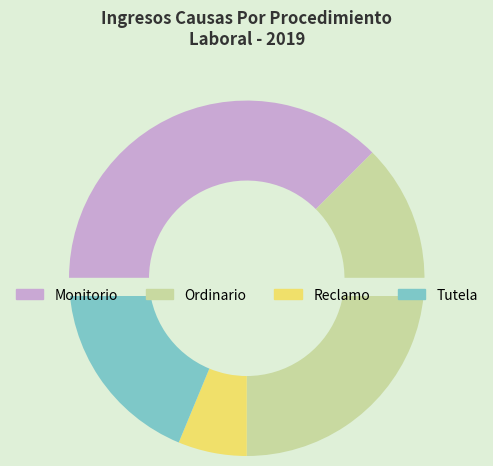

Rank the categories by value from highest to lowest.

Monitorio, Ordinario, Tutela, Reclamo